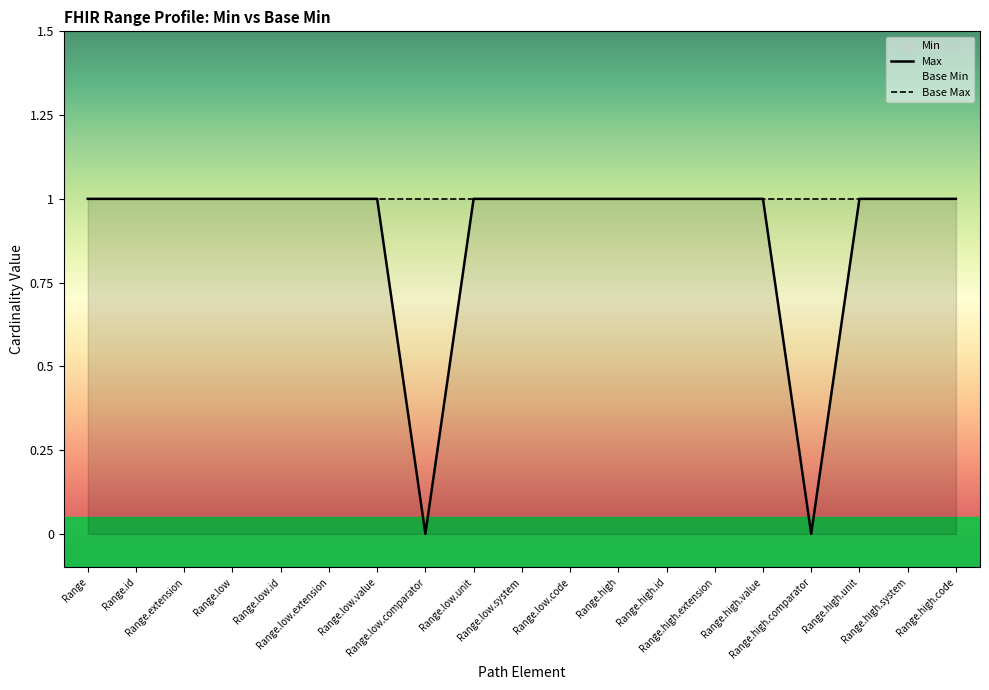

Rank the categories by Base Max value from highest to lowest.

Range, Range.id, Range.extension, Range.low, Range.low.id, Range.low.extension, Range.low.value, Range.low.comparator, Range.low.unit, Range.low.system, Range.low.code, Range.high, Range.high.id, Range.high.extension, Range.high.value, Range.high.comparator, Range.high.unit, Range.high.system, Range.high.code